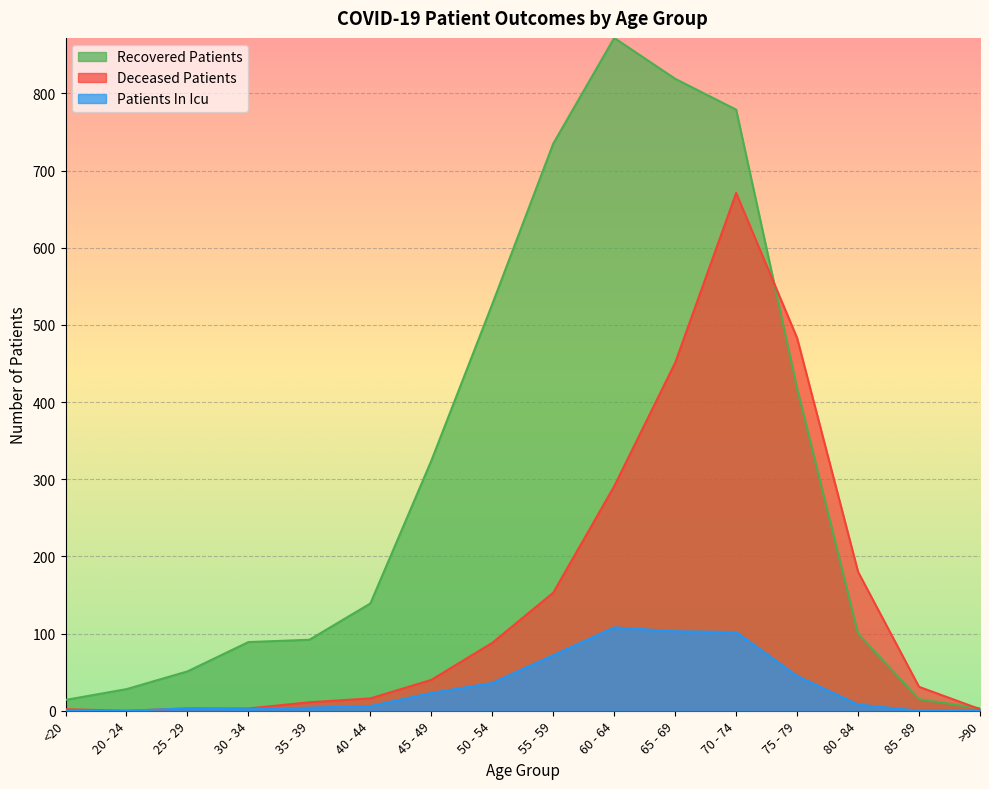

What position from the right is 65 - 69?

6